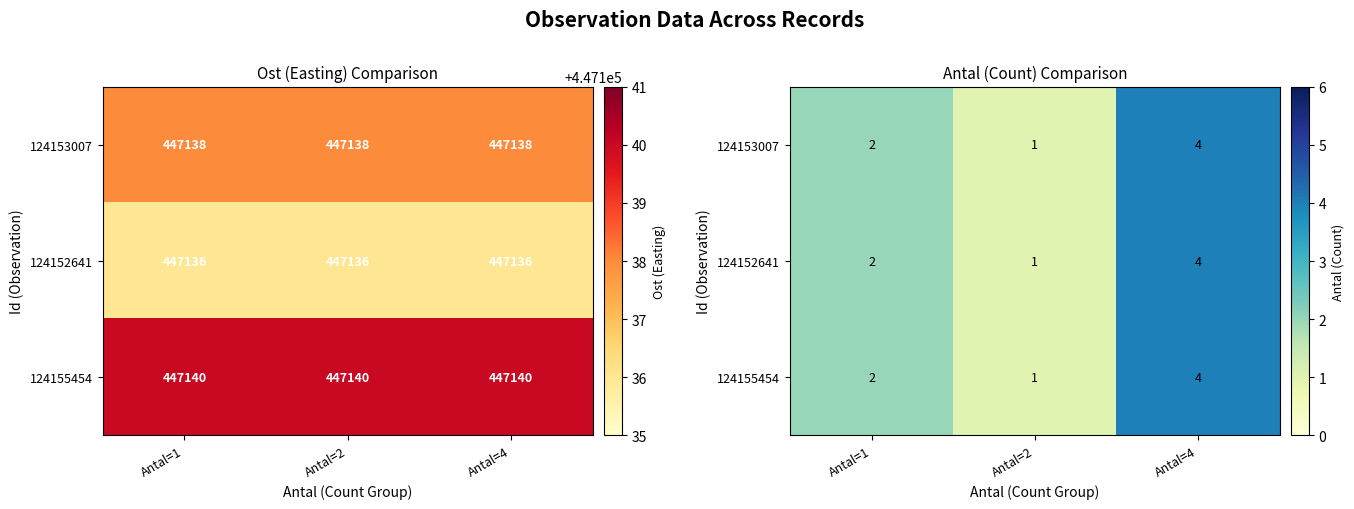

What is the difference between the 124155454 values at Antal=2 and Antal=1?

1